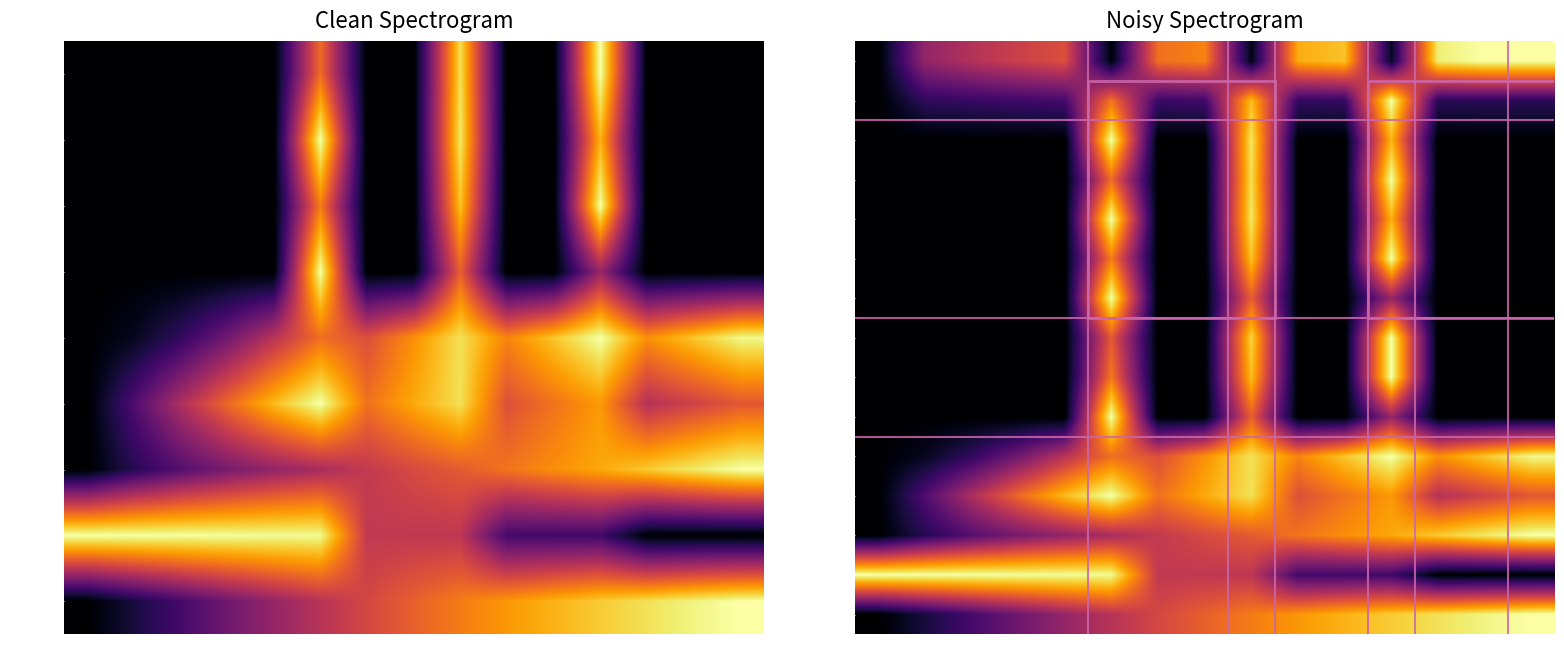

Which category has the lowest value in the N muerta series?

15